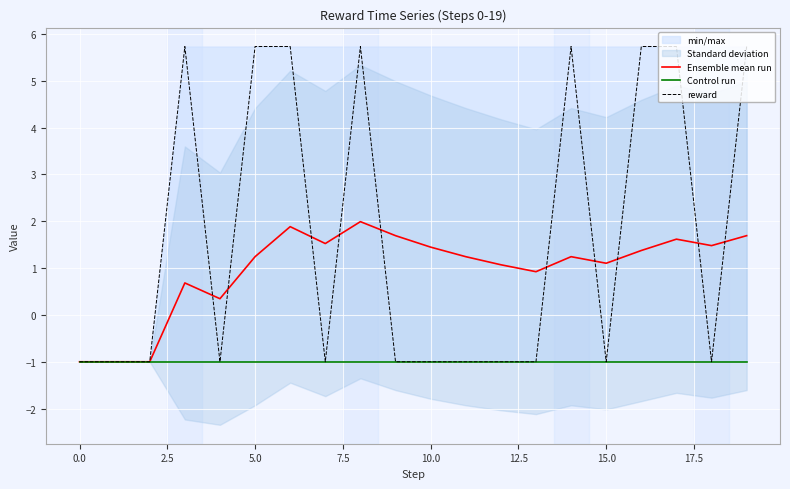

How many negative values does the Ensemble mean run series have?

3